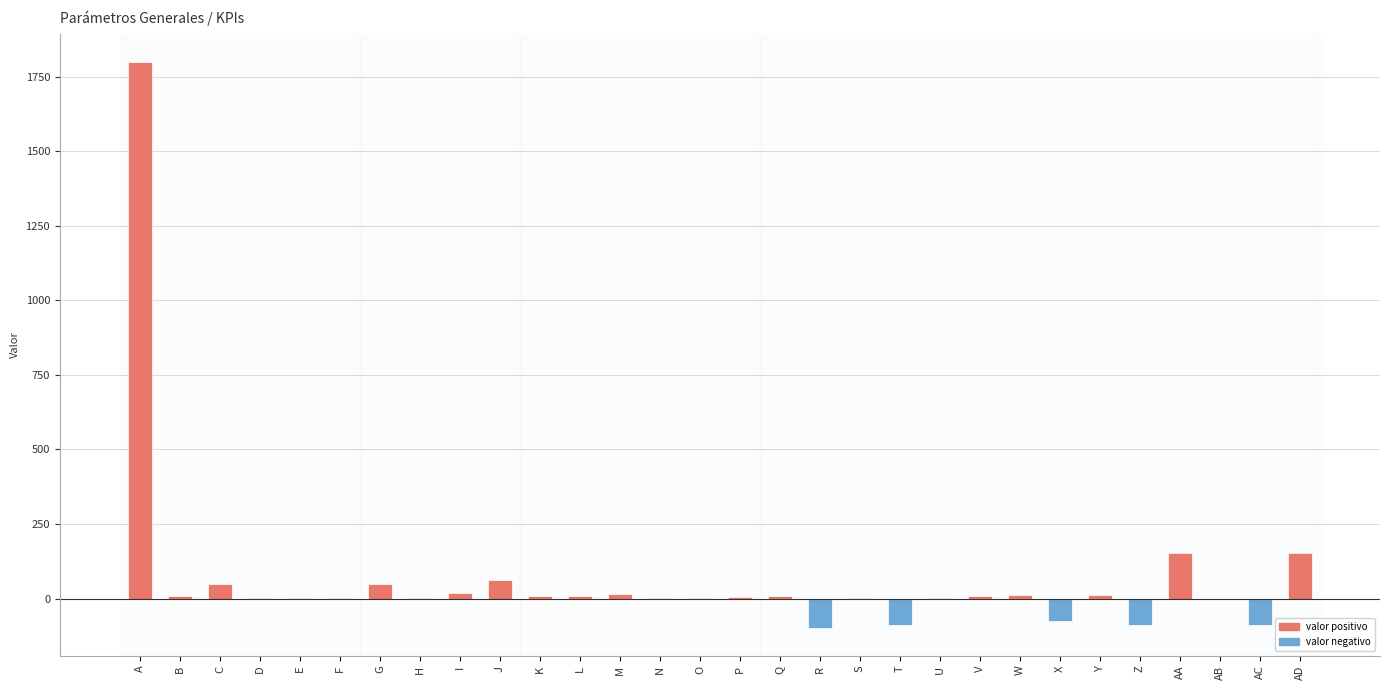

What is the change in value from D to AC?

-90.0